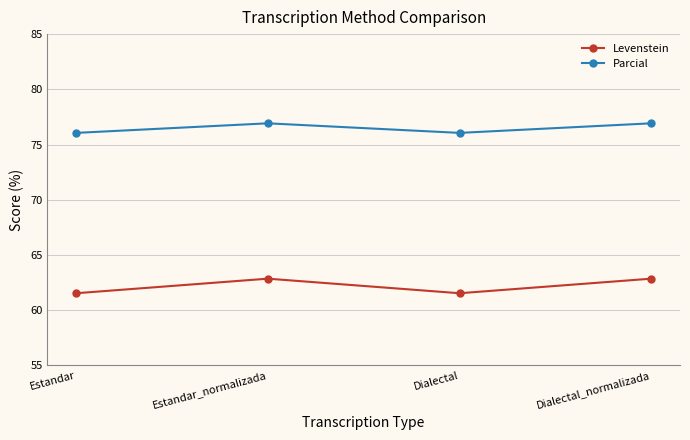

Reading right to left, what are all the values shown in this chart?

Levenstein: Dialectal_normalizada=62.9	Dialectal=61.5	Estandar_normalizada=62.9	Estandar=61.5
Parcial: Dialectal_normalizada=76.9	Dialectal=76.1	Estandar_normalizada=76.9	Estandar=76.1